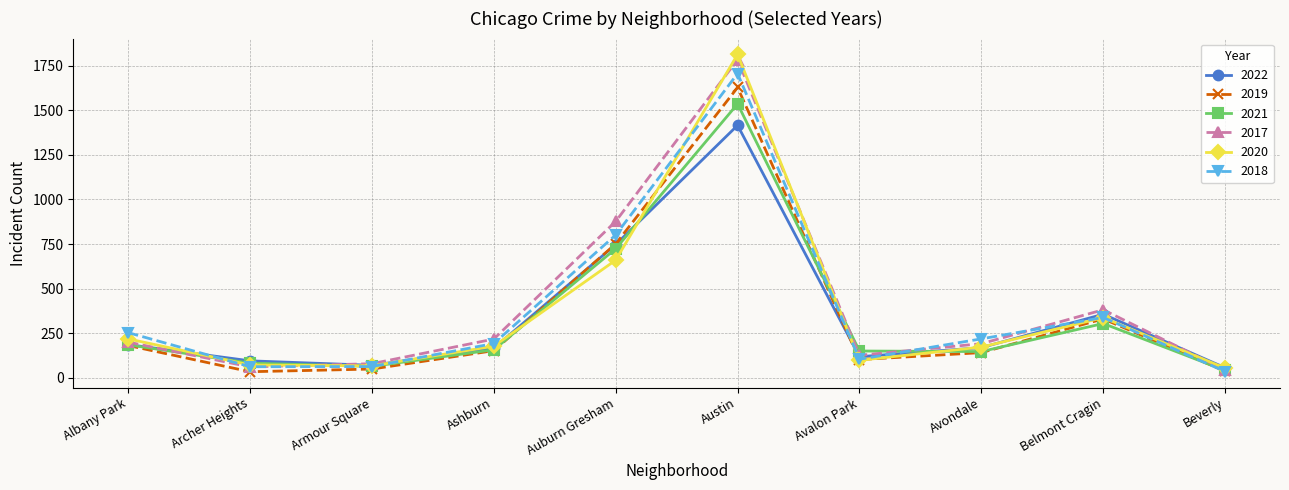

Which series has the widest spread of values?

2020